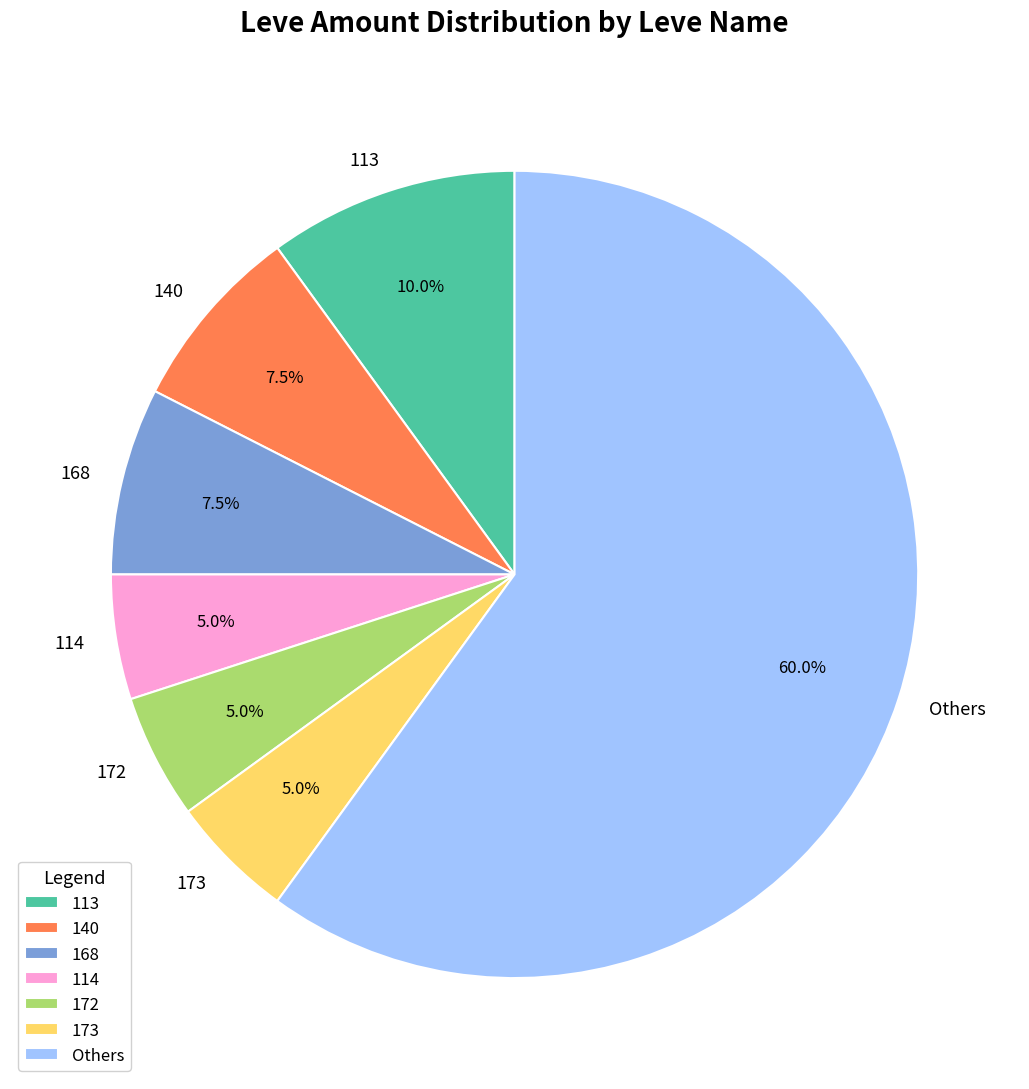

Approximately how many times larger is the value at Others compared to 173?

12.0